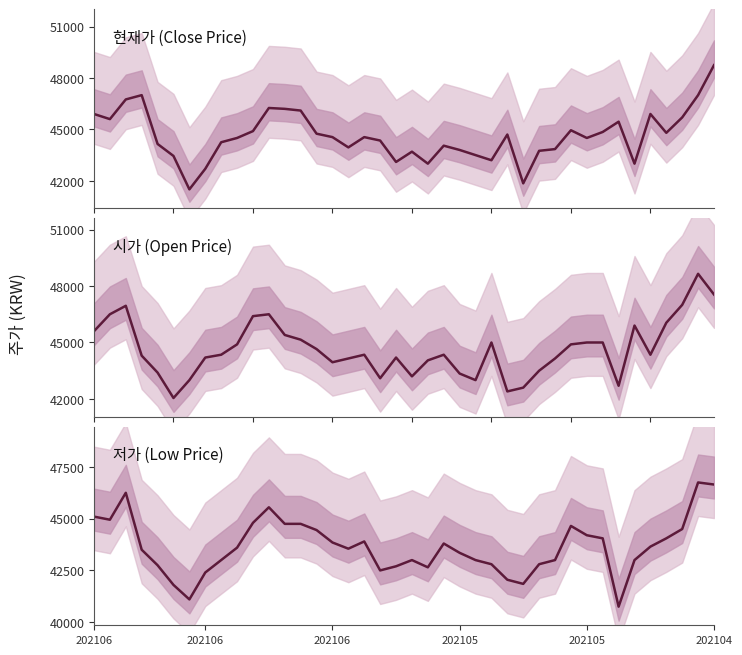

True or false: 시가 (Open Price) has a value of 76696 at 202106.

False